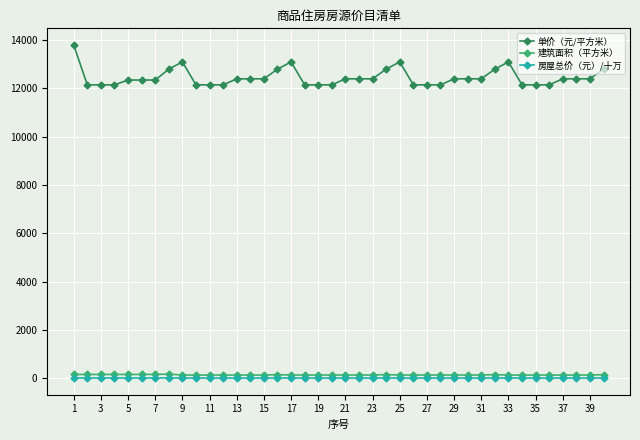

True or false: 单价（元/平方米） and 房屋总价（元）/十万 cross at least once.

False